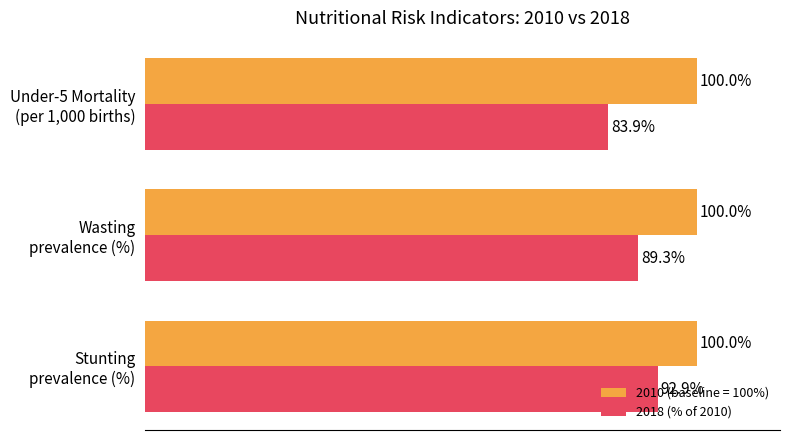

List the series in order of their peak value, highest first.

2010 (baseline = 100%), 2018 (% of 2010)